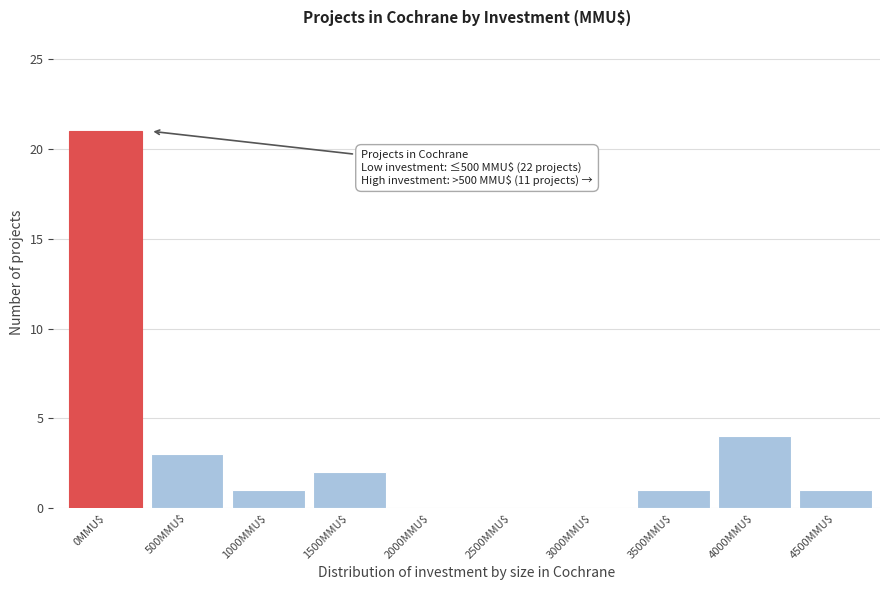

Where is the data nearest to the value 10?

4000MMU$